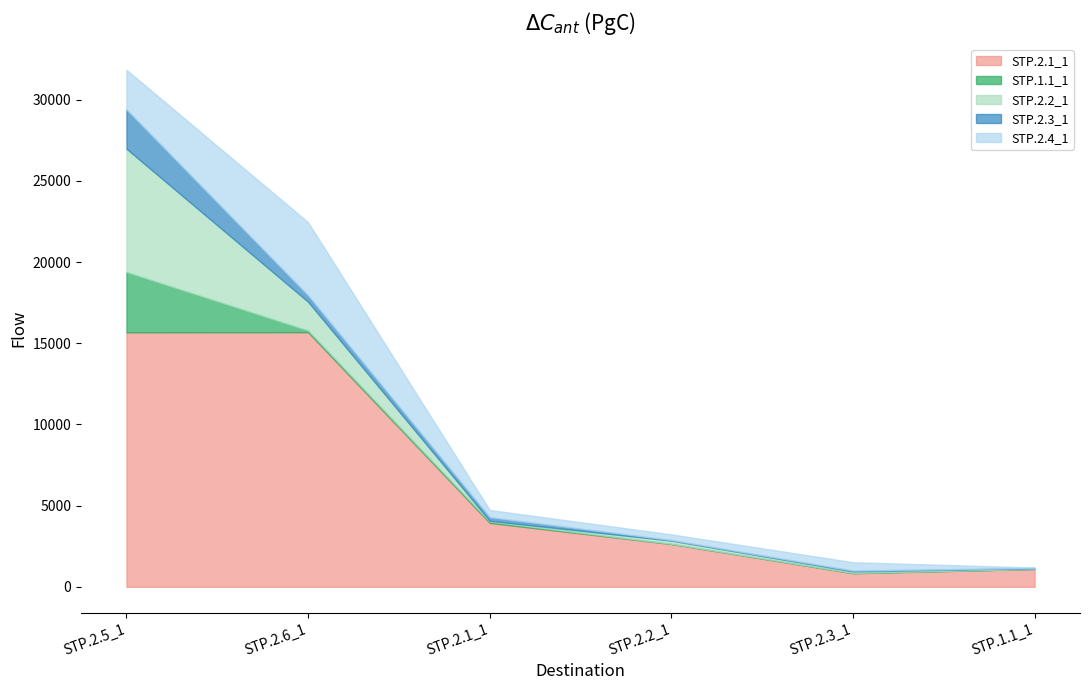

True or false: STP.2.1_1 has more than 2 points higher than both neighbors.

False